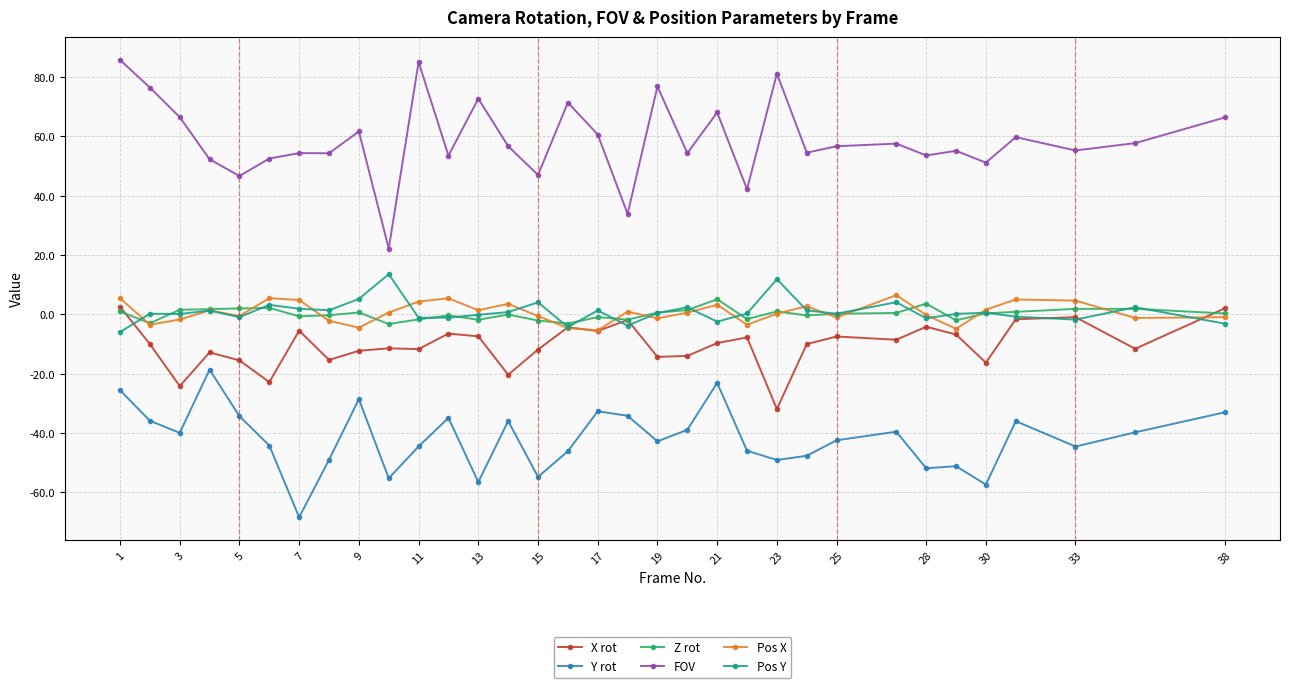

Rank the series by their maximum value, from lowest to highest.

Y rot, X rot, Z rot, Pos X, Pos Y, FOV